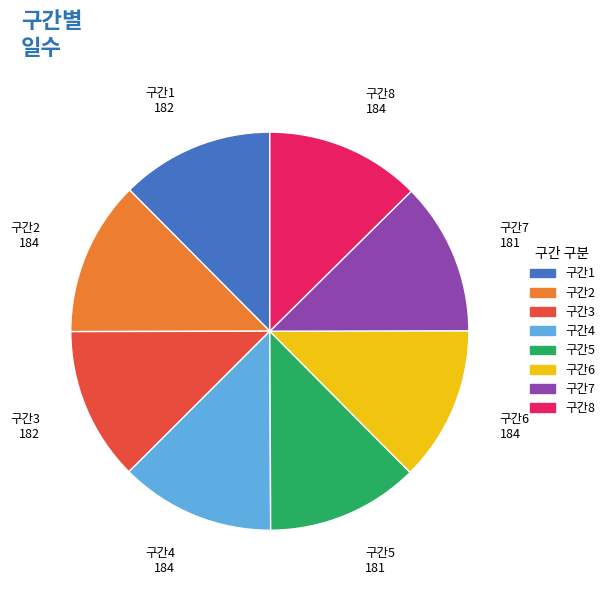

What is the ratio of the value at 구간4 to the value at 구간6?

1.0